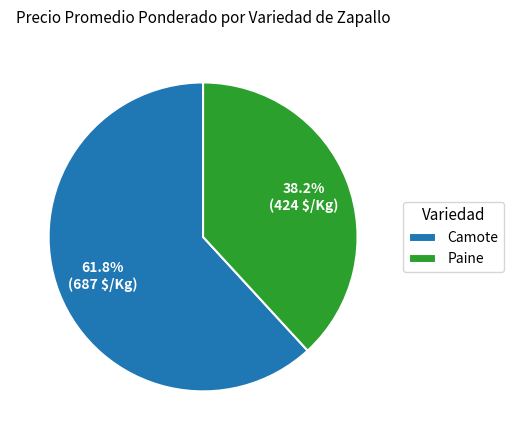

Rank the categories by value from highest to lowest.

Camote, Paine